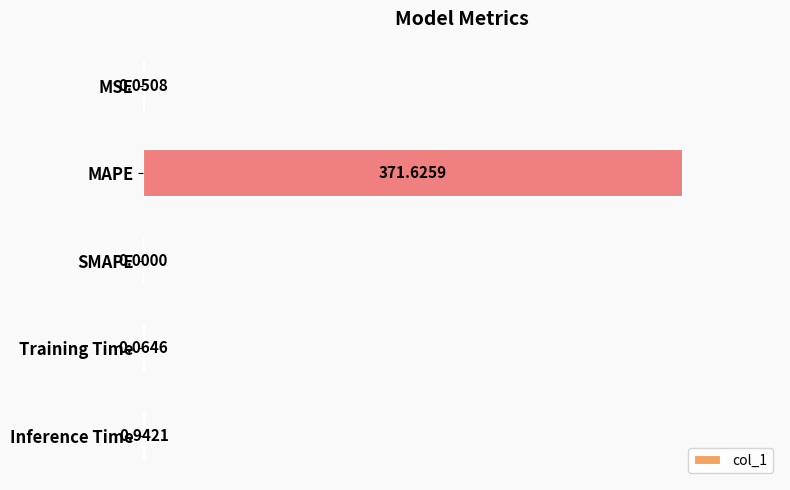

What is the maximum value shown in the chart?

371.6